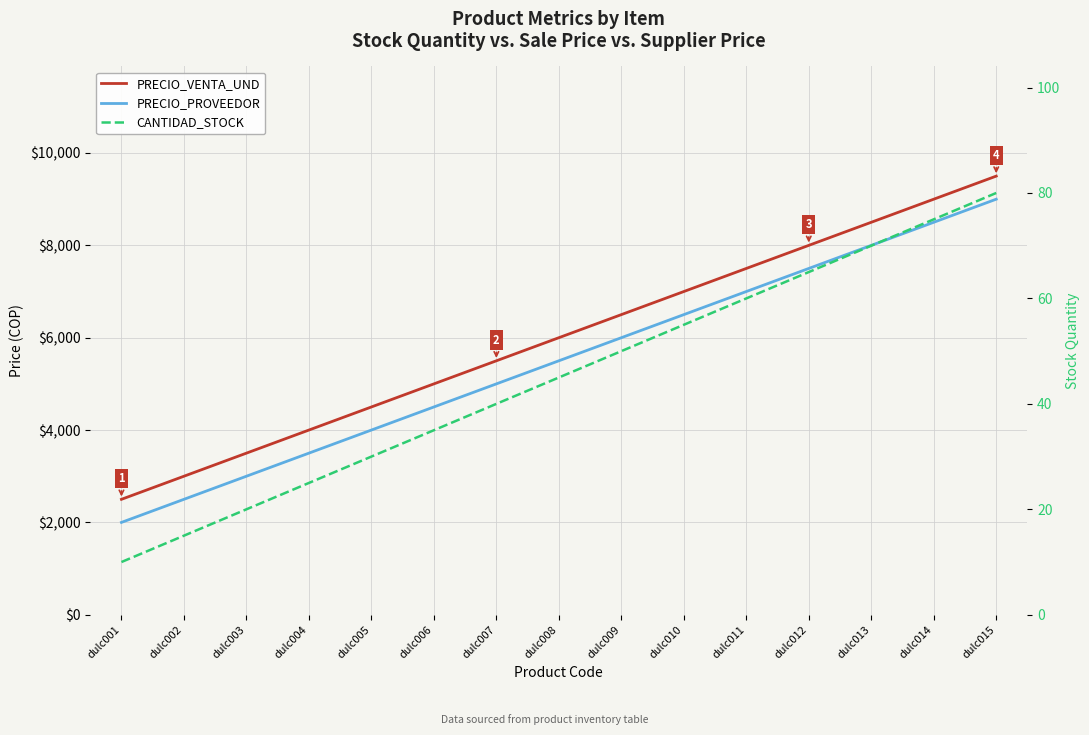

Where does the PRECIO_PROVEEDOR series first go above 5500?

dulc009